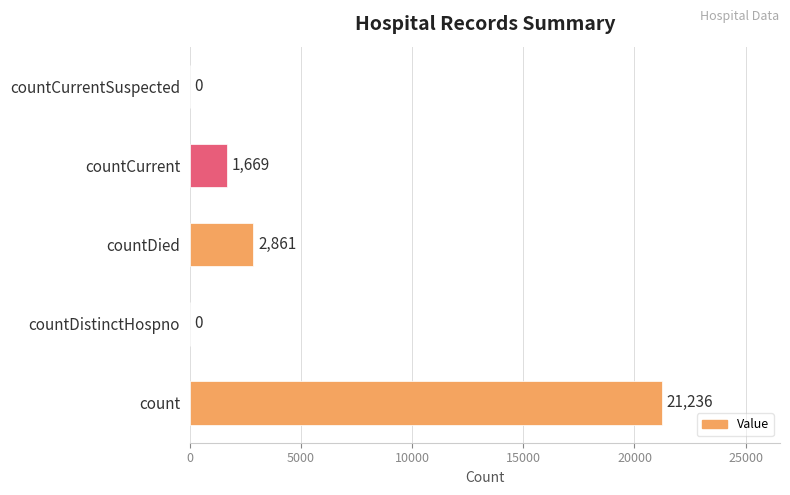

What is the greatest value displayed?

21236